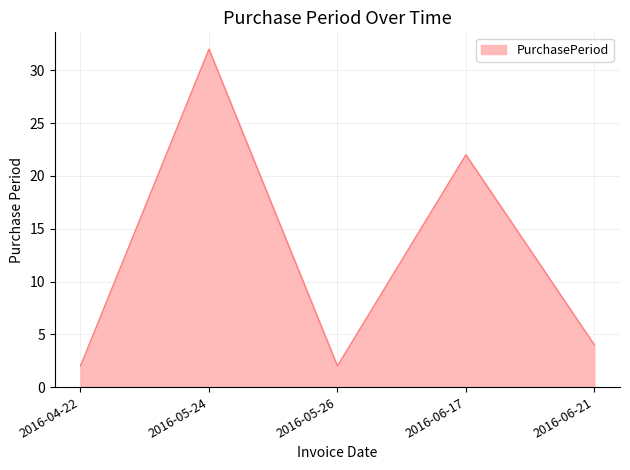

What is the sum of all values?

62